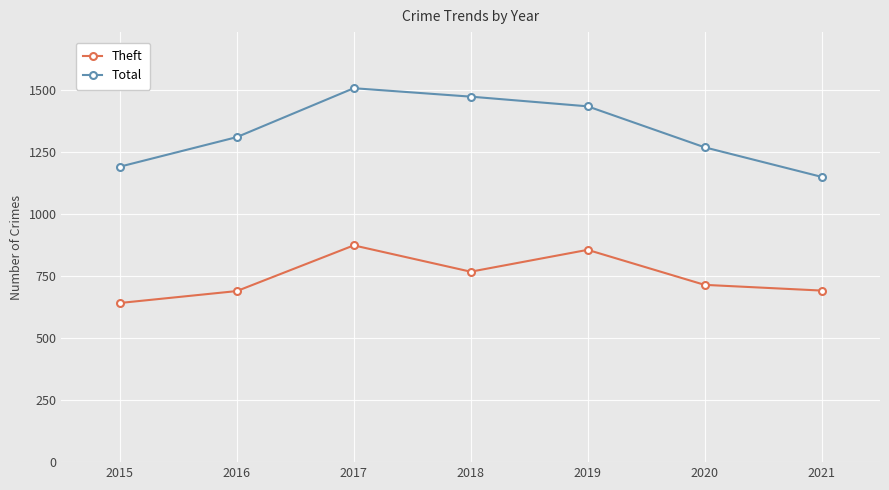

Rank the series at 2019 from highest to lowest value.

Total, Theft